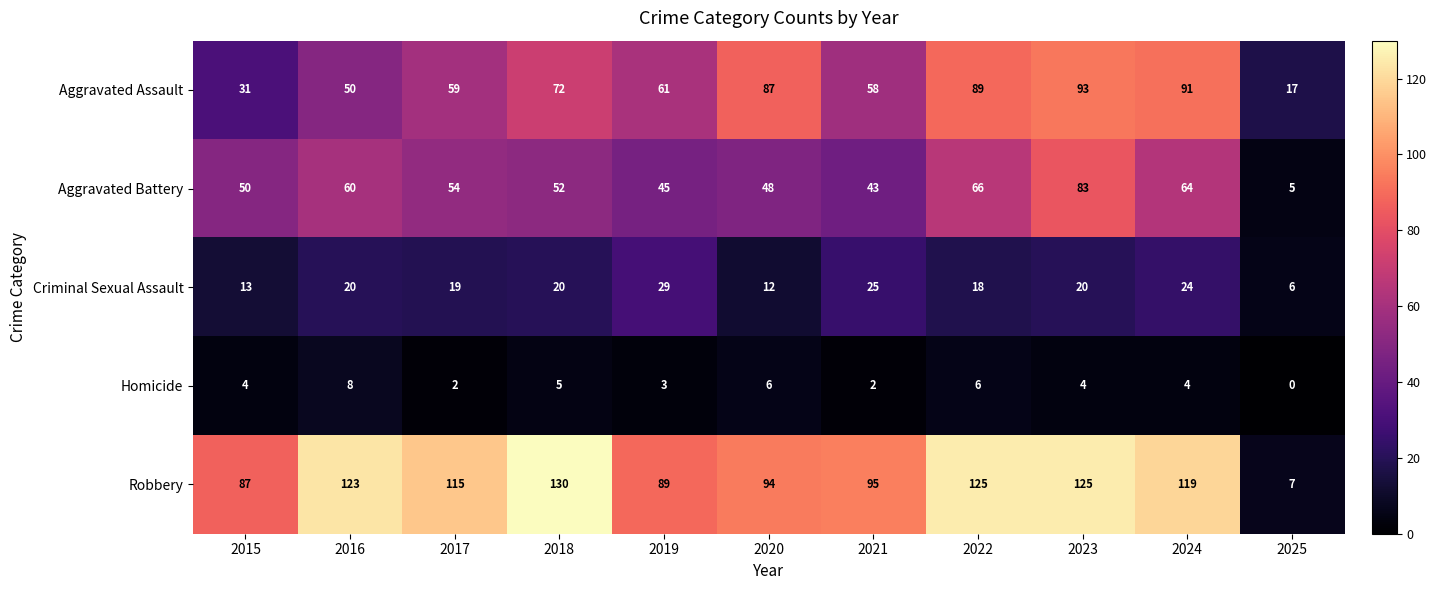

Which series has the largest range (max minus min)?

Robbery